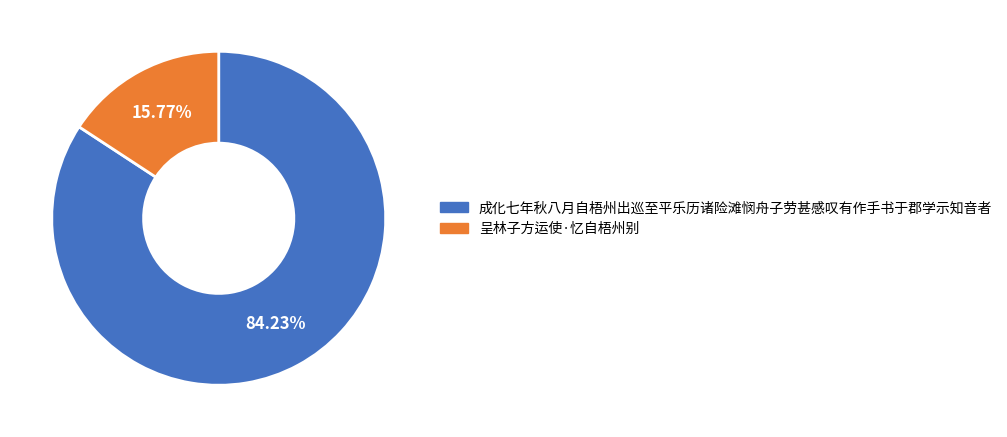

To the nearest percent, what portion does 成化七年秋八月自梧州出巡至平乐历诸险滩悯舟子劳甚感叹有作手书于郡学示知音者 represent?

84%